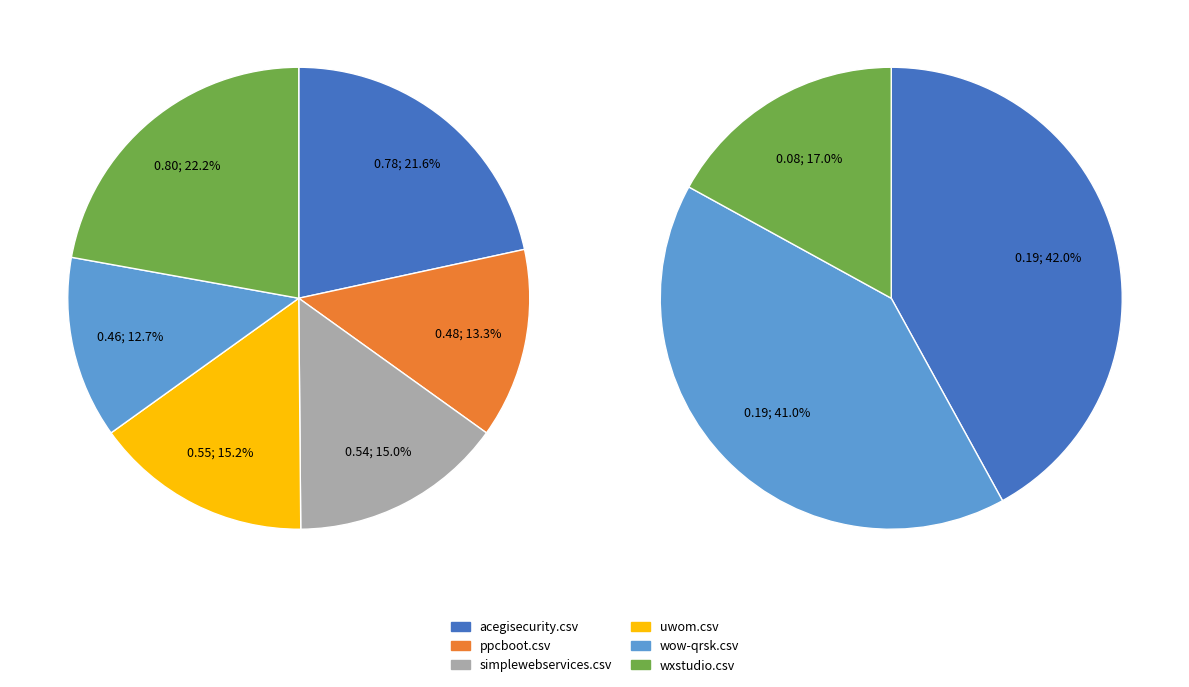

How many segments does this pie chart have?

6